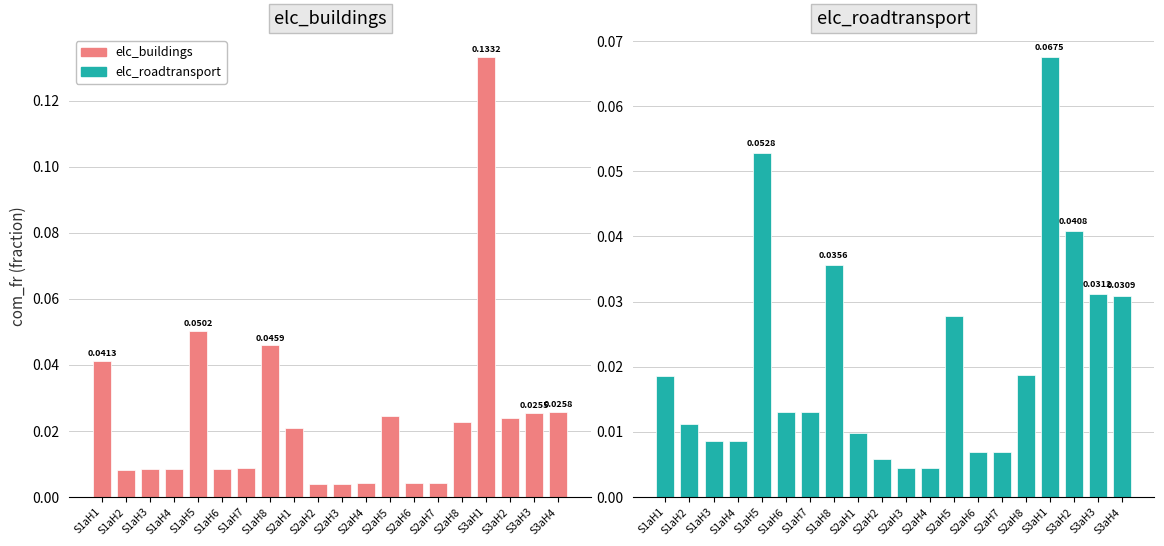

Reading left to right, transcribe all the data shown in this chart.

elc_buildings: 0.0	0.0	0.0	0.0	0.1	0.0	0.0	0.0	0.0	0.0	0.0	0.0	0.0	0.0	0.0	0.0	0.1	0.0	0.0	0.0
elc_roadtransport: 0.0	0.0	0.0	0.0	0.1	0.0	0.0	0.0	0.0	0.0	0.0	0.0	0.0	0.0	0.0	0.0	0.1	0.0	0.0	0.0